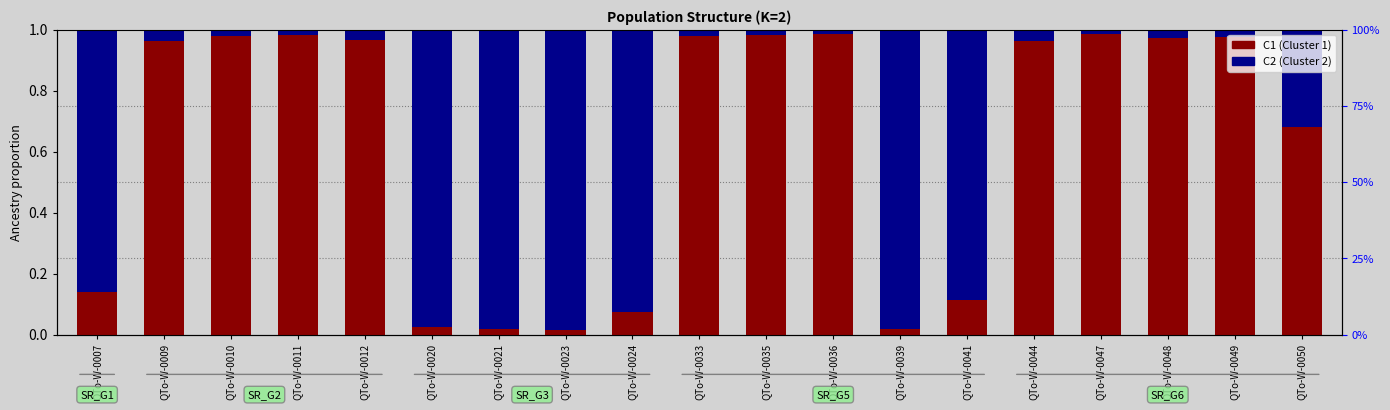

Reading right to left, what are all the values shown in this chart?

C1: QTo-W-0050=0.7	QTo-W-0049=1.0	QTo-W-0048=1.0	QTo-W-0047=1.0	QTo-W-0044=1.0	QTo-W-0041=0.1	QTo-W-0039=0.0	QTo-W-0036=1.0	QTo-W-0035=1.0	QTo-W-0033=1.0	QTo-W-0024=0.1	QTo-W-0023=0.0	QTo-W-0021=0.0	QTo-W-0020=0.0	QTo-W-0012=1.0	QTo-W-0011=1.0	QTo-W-0010=1.0	QTo-W-0009=1.0	QTo-W-0007=0.1
C2: QTo-W-0050=0.3	QTo-W-0049=0.0	QTo-W-0048=0.0	QTo-W-0047=0.0	QTo-W-0044=0.0	QTo-W-0041=0.9	QTo-W-0039=1.0	QTo-W-0036=0.0	QTo-W-0035=0.0	QTo-W-0033=0.0	QTo-W-0024=0.9	QTo-W-0023=1.0	QTo-W-0021=1.0	QTo-W-0020=1.0	QTo-W-0012=0.0	QTo-W-0011=0.0	QTo-W-0010=0.0	QTo-W-0009=0.0	QTo-W-0007=0.9